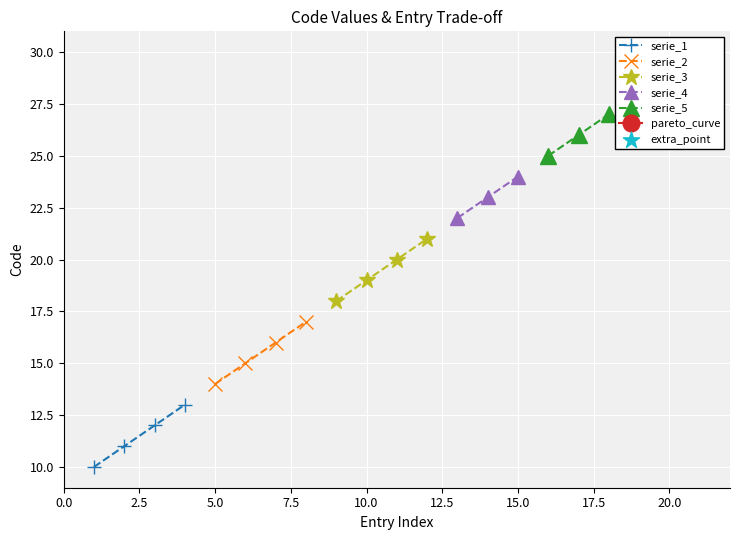

What is the value of the serie_1 point at the 3rd from the left?

12